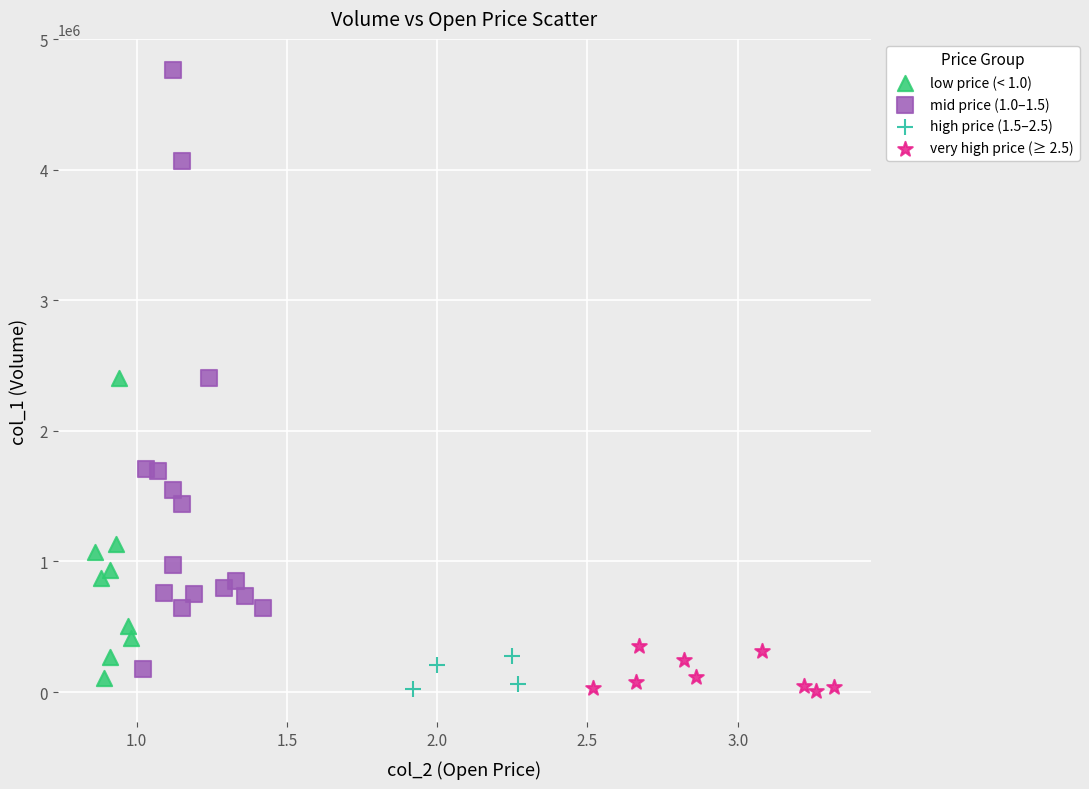

What are all the series names shown in the legend?

low price (< 1.0), mid price (1.0–1.5), high price (1.5–2.5), very high price (≥ 2.5)